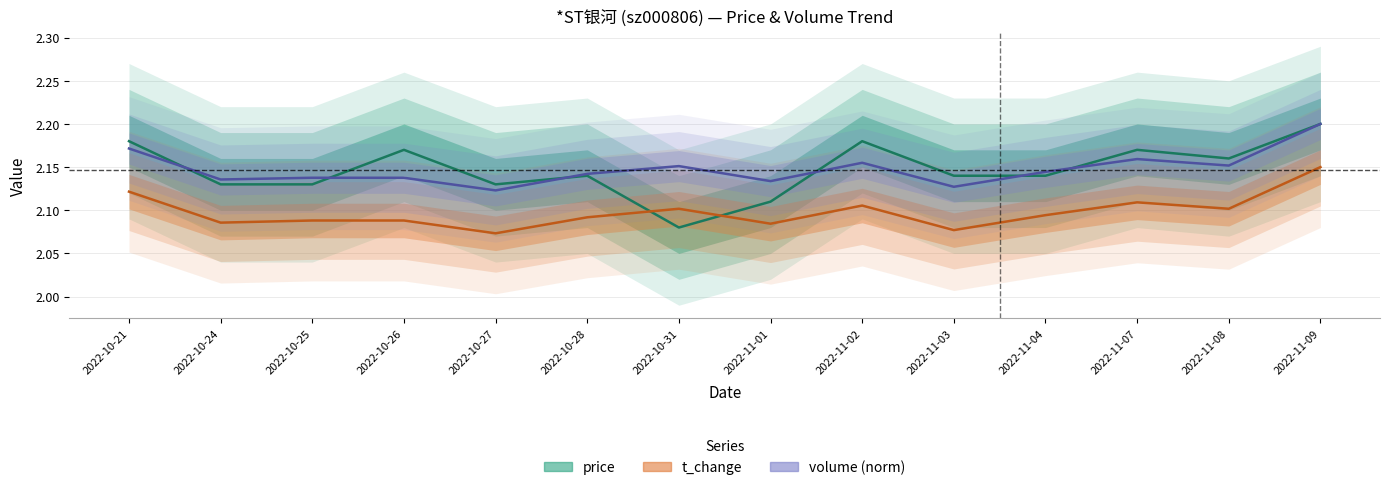

True or false: price has a value of 0.9 at 2022-10-28.

False